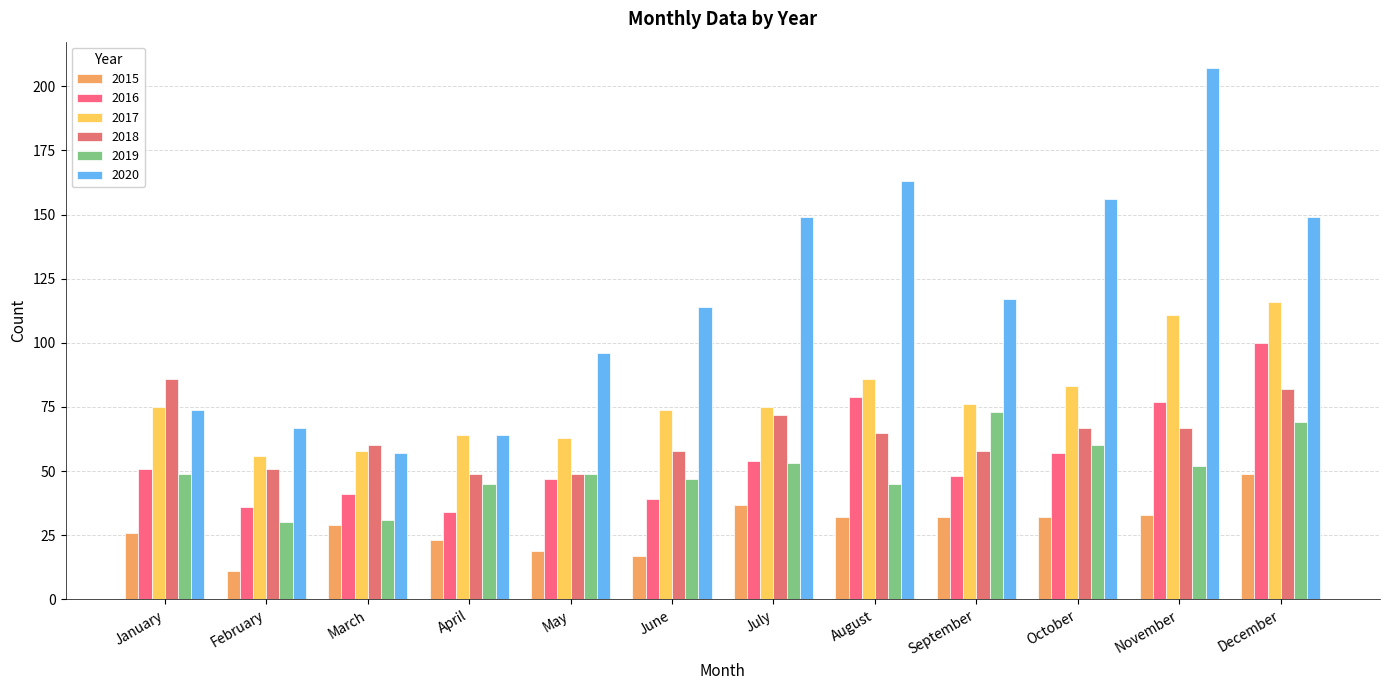

Which series has the largest total across all categories?

2020